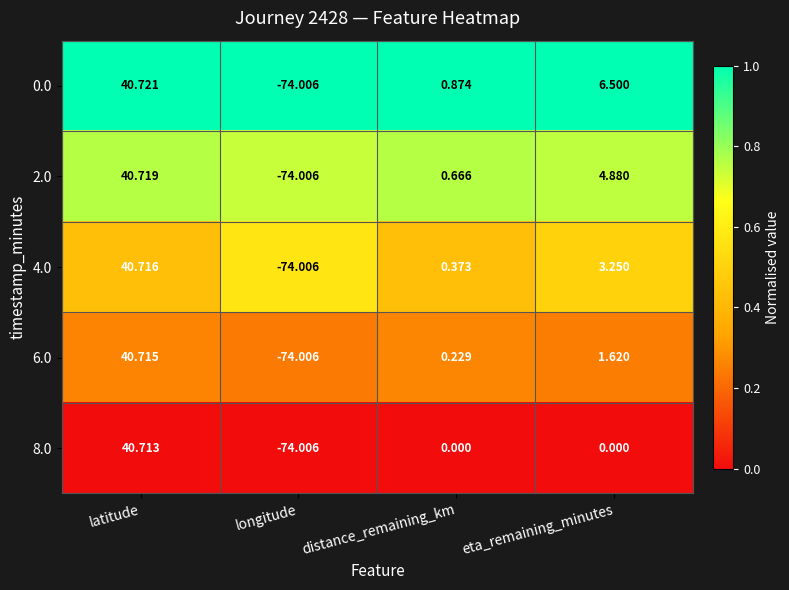

Which category has the lowest value across all series?

longitude